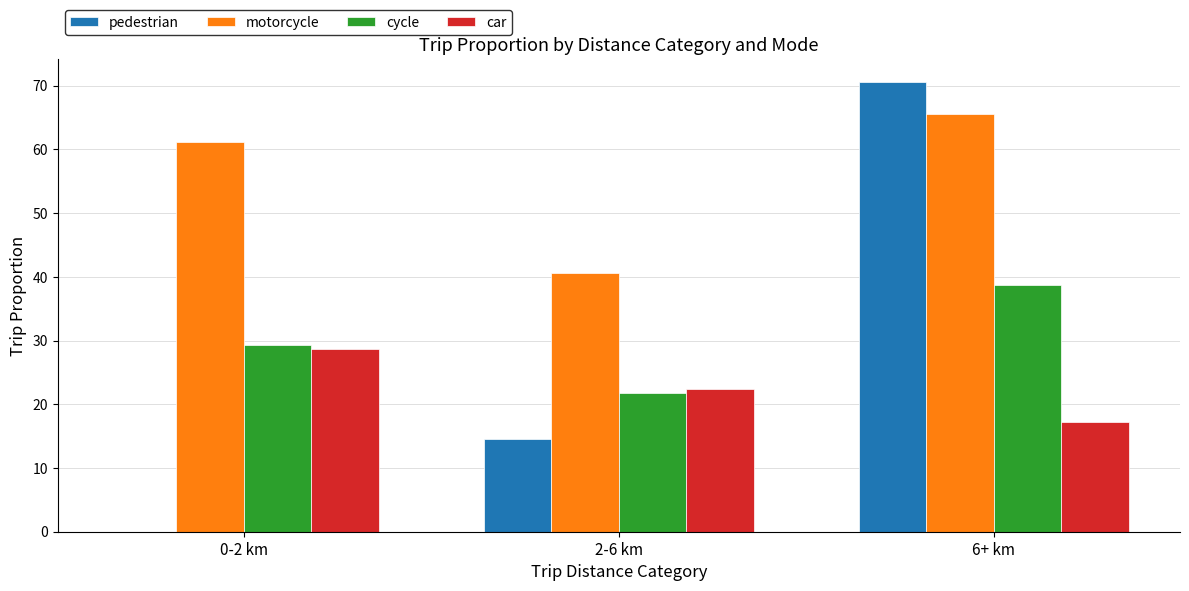

True or false: cycle has a value of 10.6 at 6+ km.

False